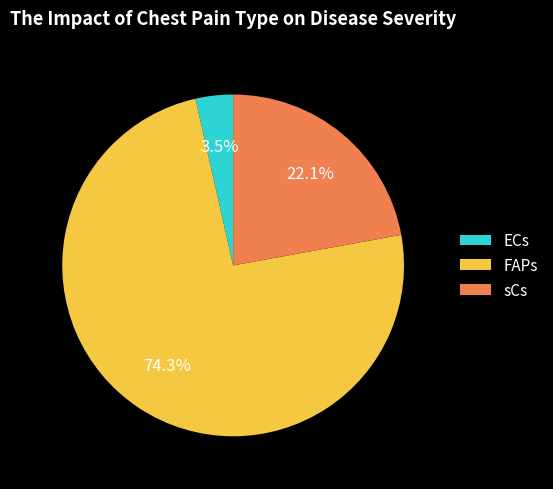

What percentage is the sCs slice, to the nearest percent?

22%